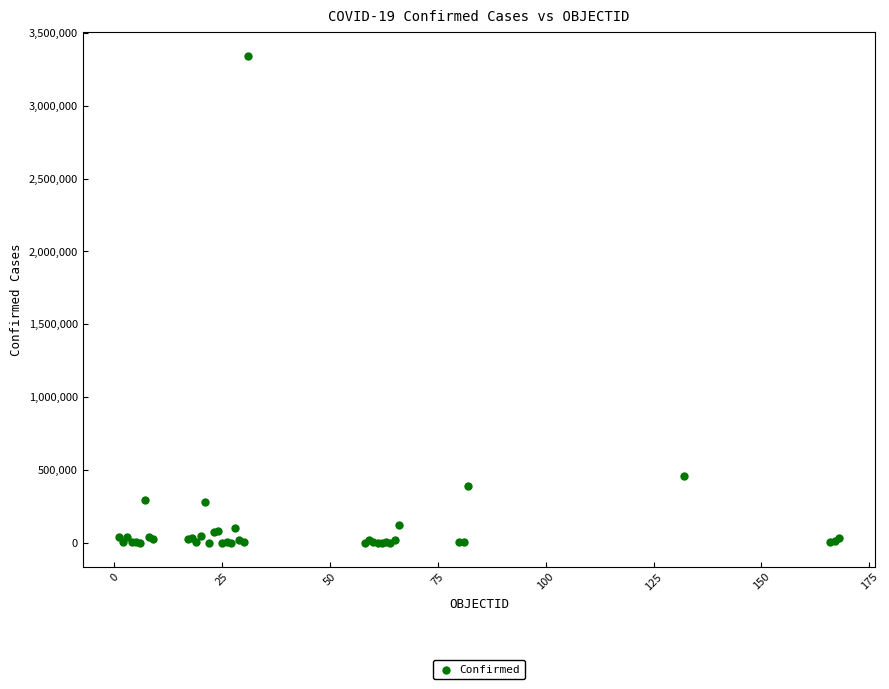

What Y value in the scatter plot is closest to 1670145?

456689